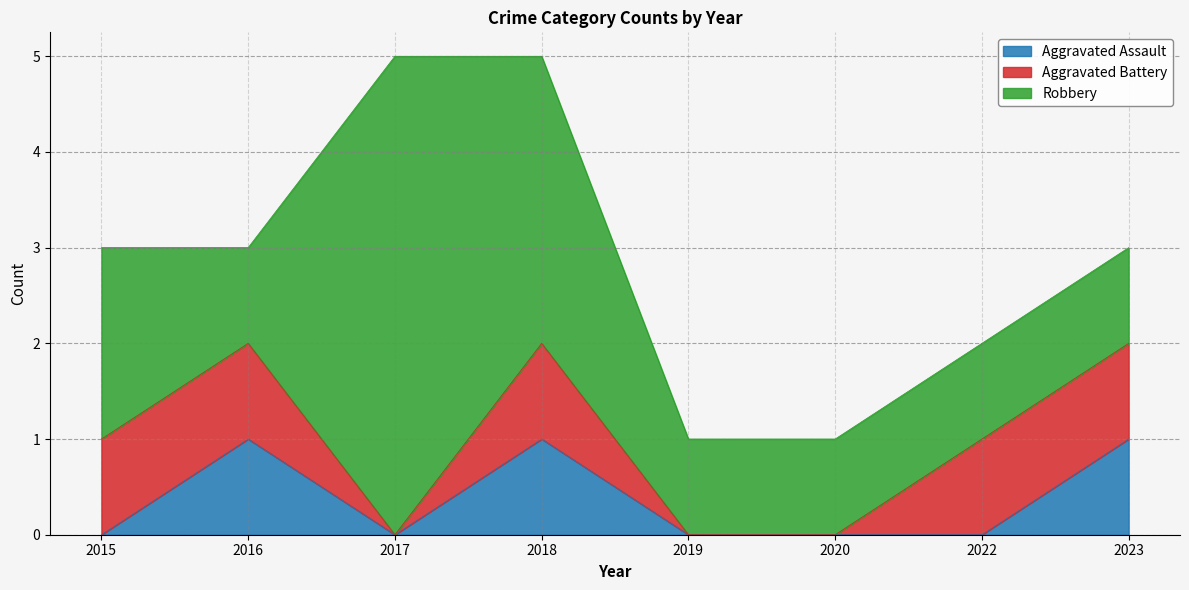

Rank the series by their maximum value, from highest to lowest.

Robbery, Aggravated Assault, Aggravated Battery